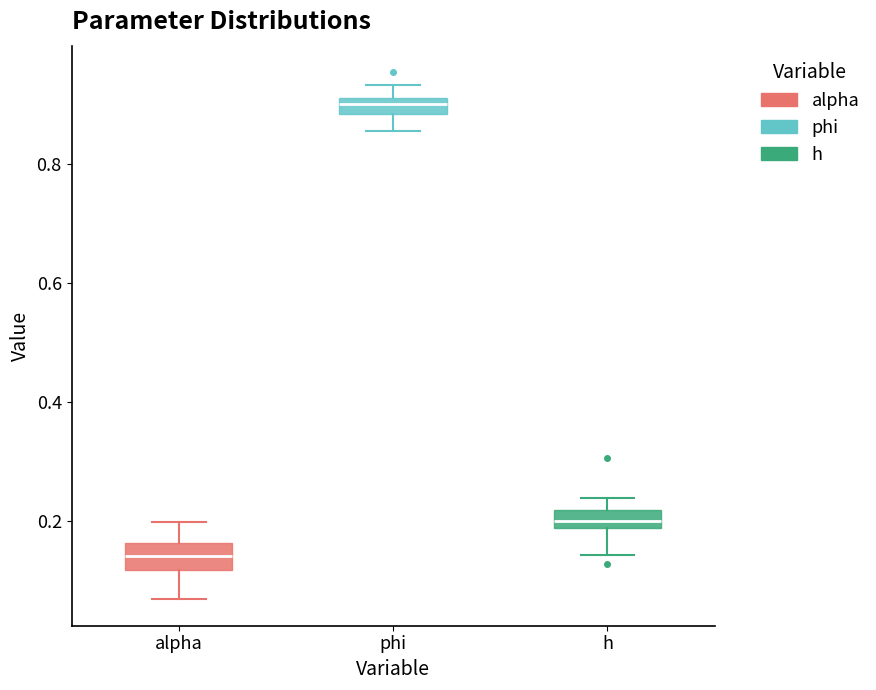

Which box has the highest median line?

phi